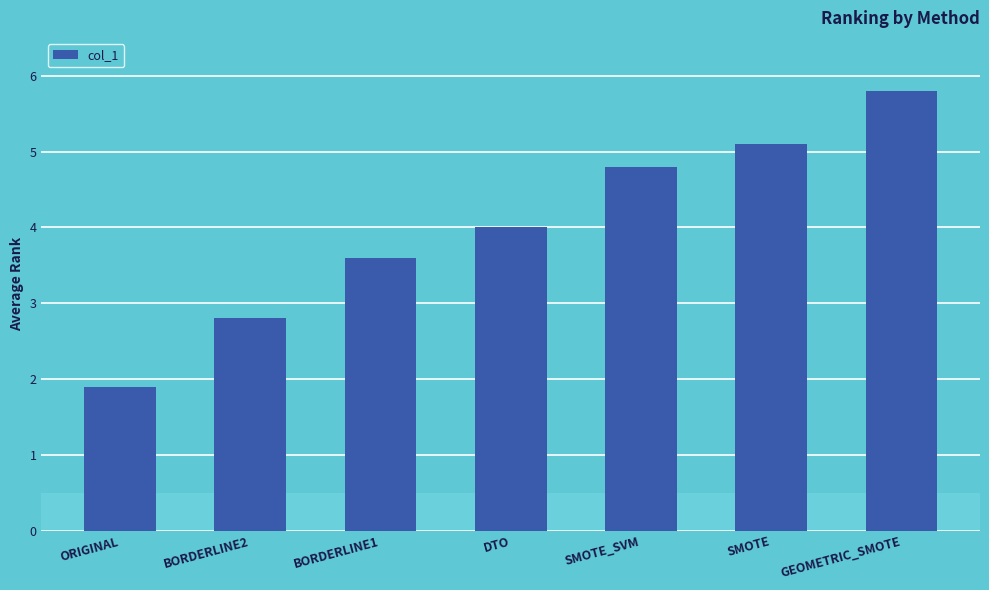

What is the sum of the values at SMOTE and GEOMETRIC_SMOTE?

10.9